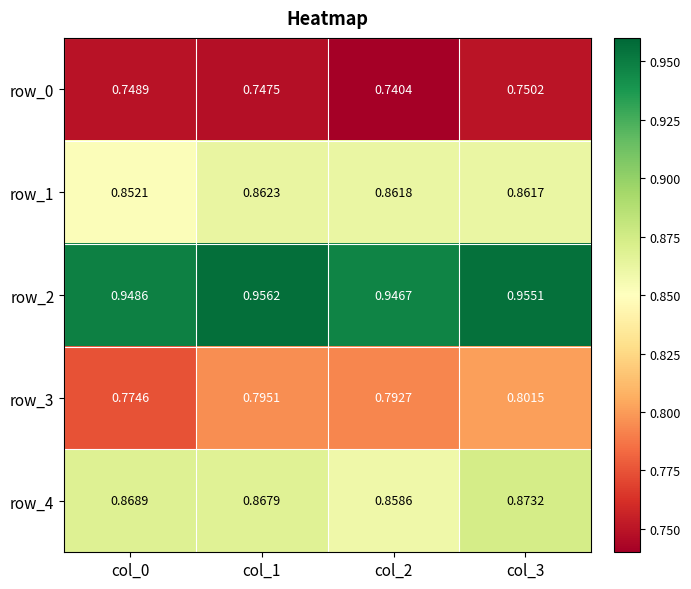

Rank the categories by row_0 value from lowest to highest.

col_2, col_1, col_0, col_3